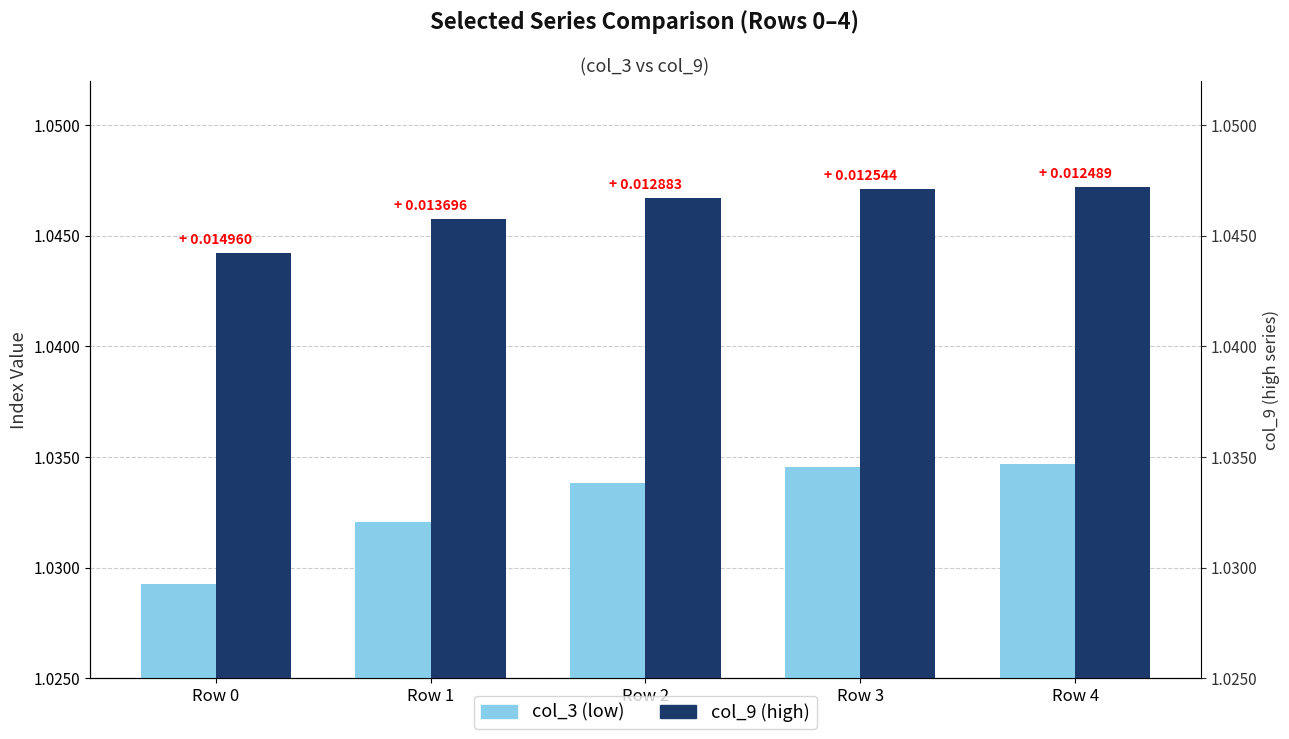

What is the sum of the col_9 (high) values at Row 4 and Row 2?

2.1